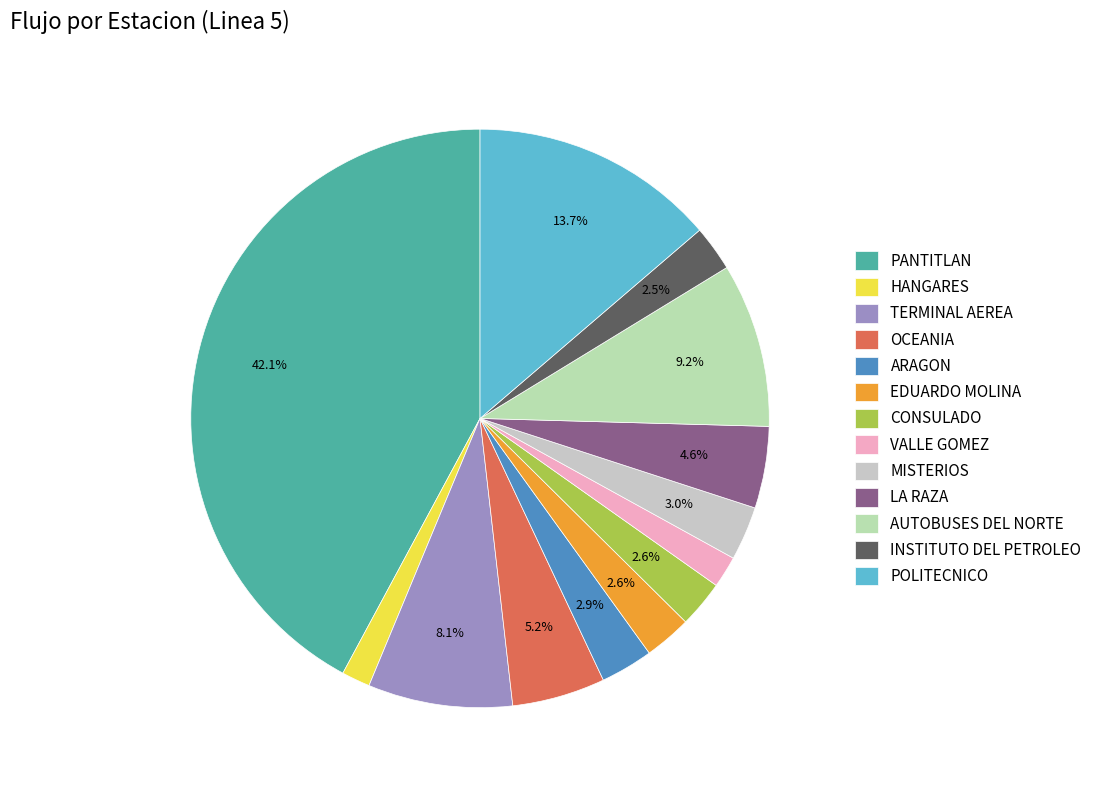

Which has a higher value, EDUARDO MOLINA or INSTITUTO DEL PETROLEO?

EDUARDO MOLINA